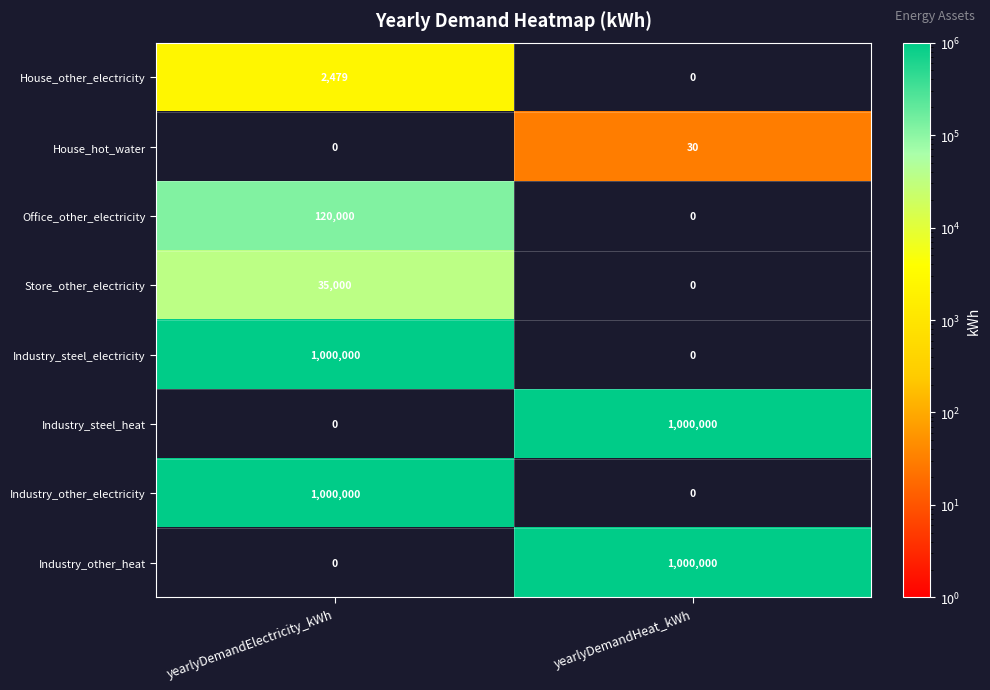

What is the approximate value of Industry_other_electricity at yearlyDemandElectricity_kWh, to the nearest 10?

1000000